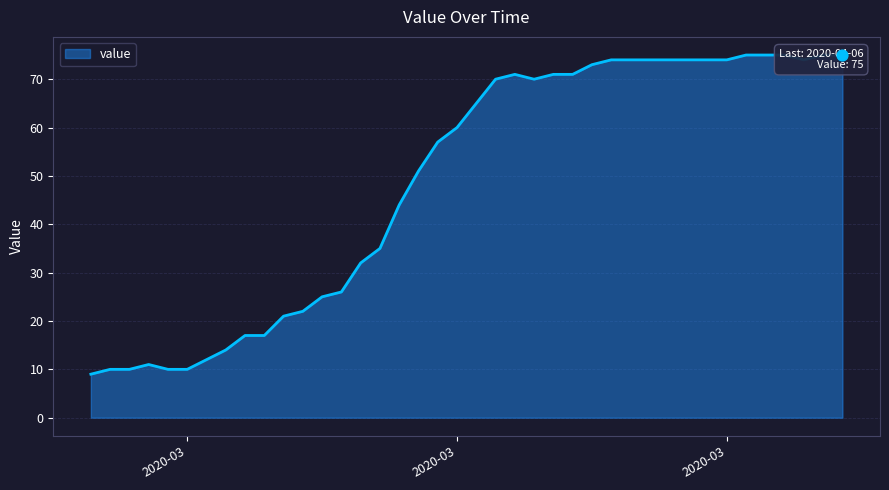

What is the change in value from 2020-03-16 to 2020-03-24?

+16